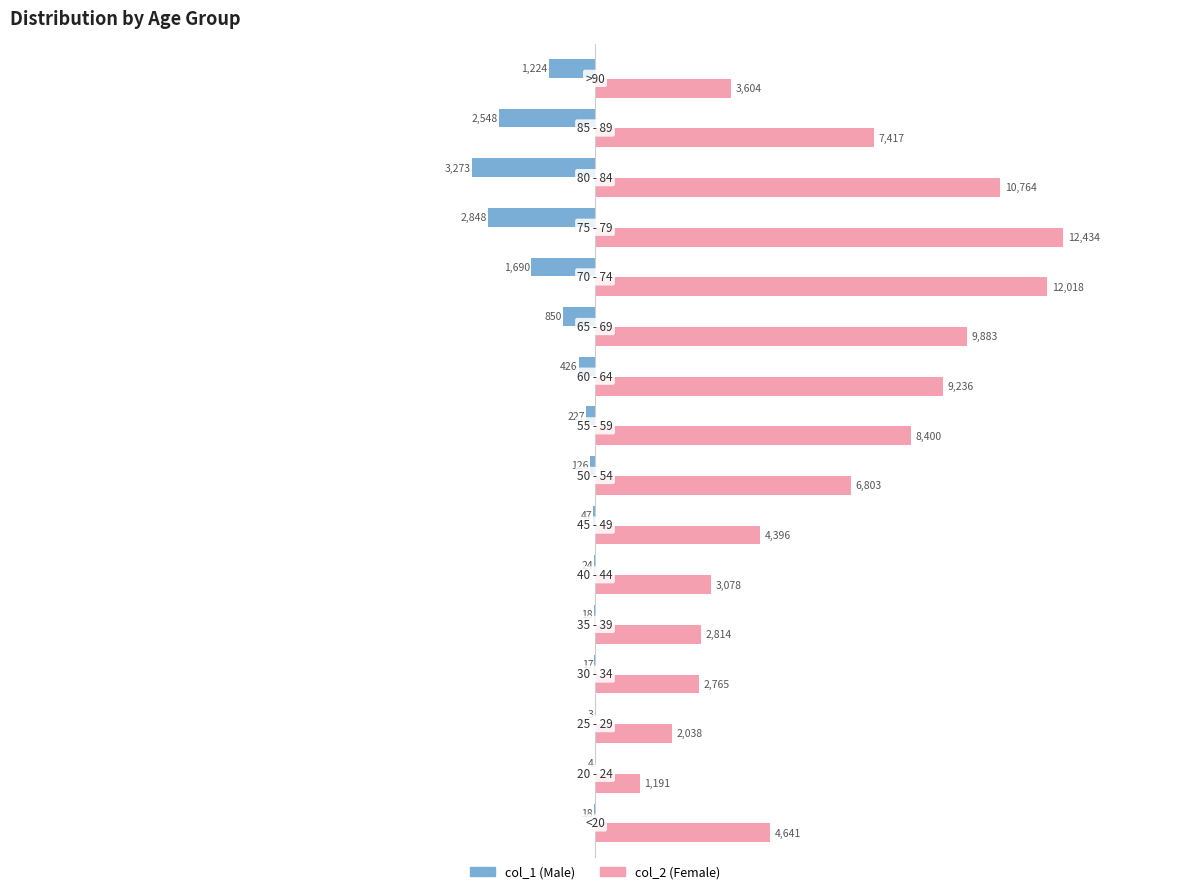

What is the greatest value displayed?

12434